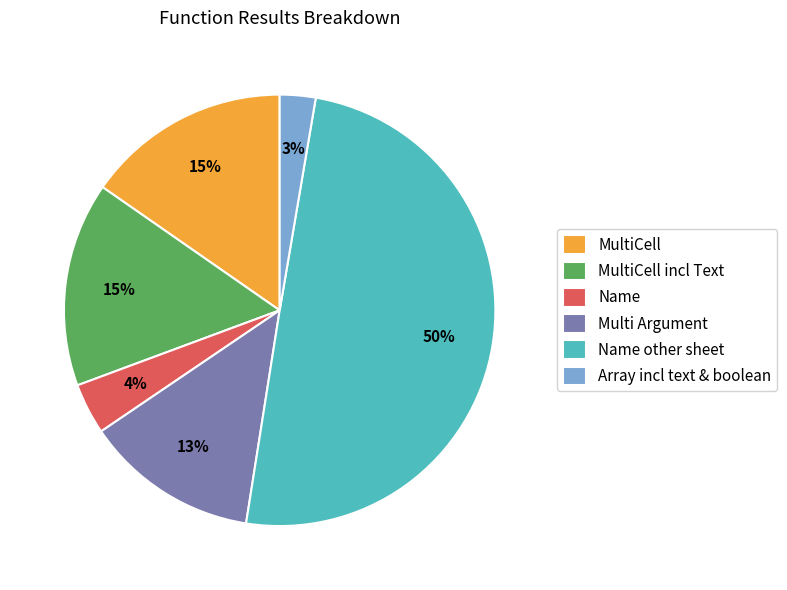

How many slices are in this pie chart?

6